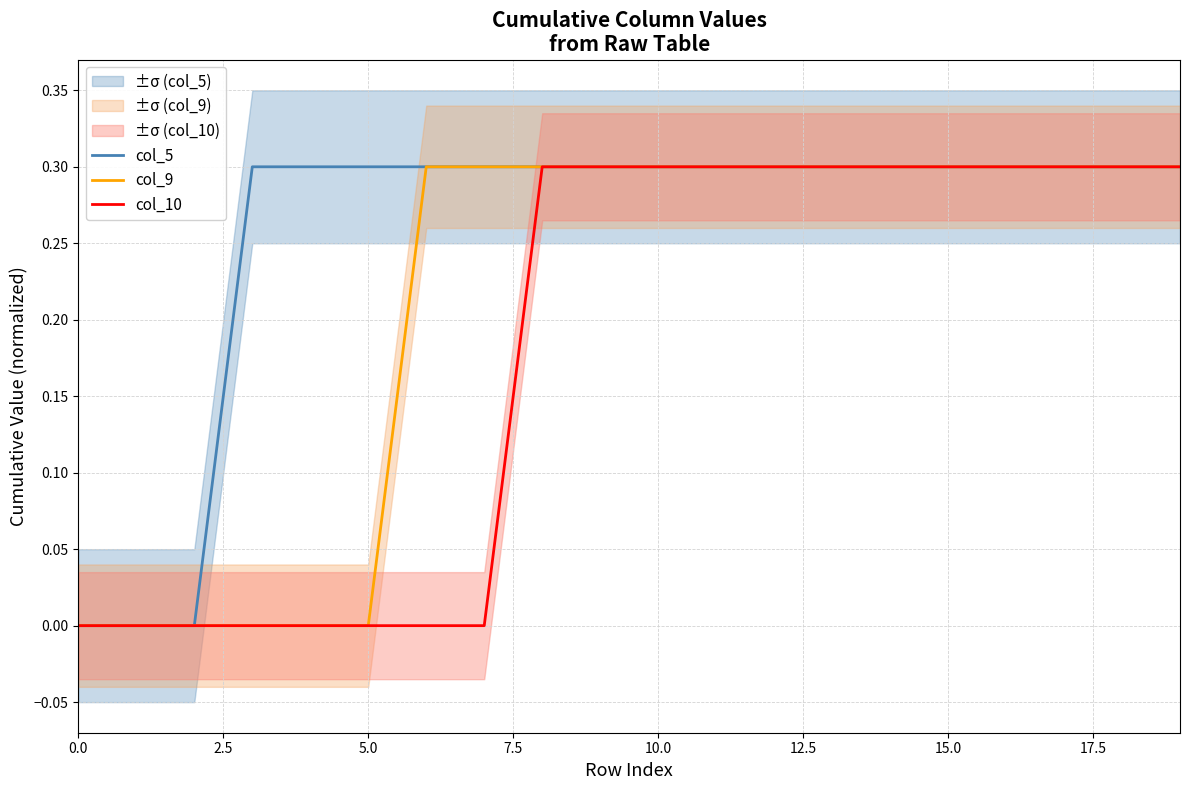

True or false: col_5 and col_9 cross at least once.

False